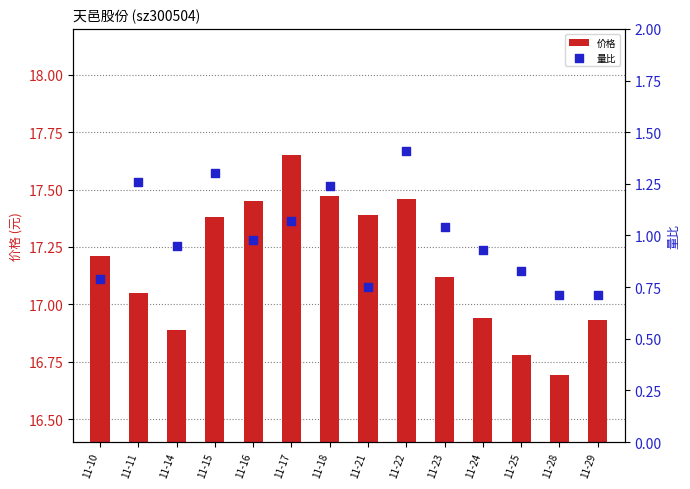

Is the value of 价格 at 11-29 greater than the value of 量比 at 11-14?

Yes